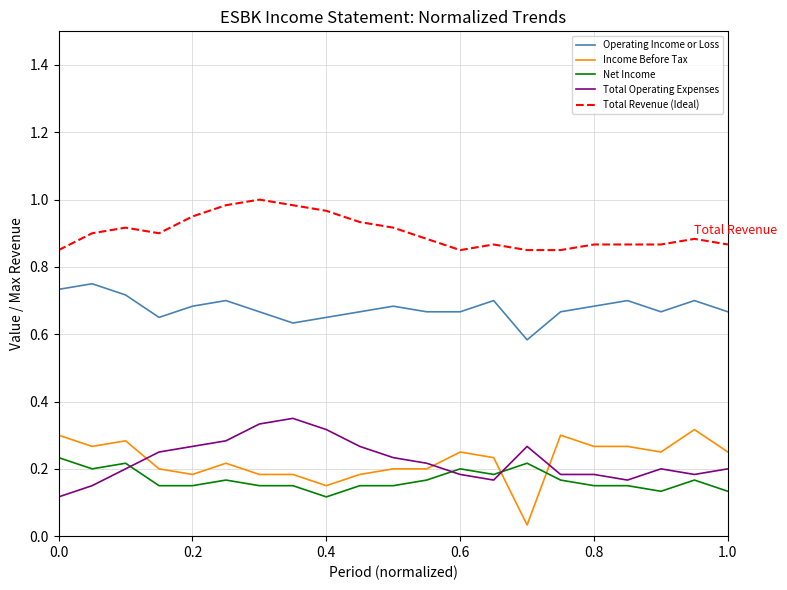

Count the Total Operating Expenses values in the range 0 to 1.

21